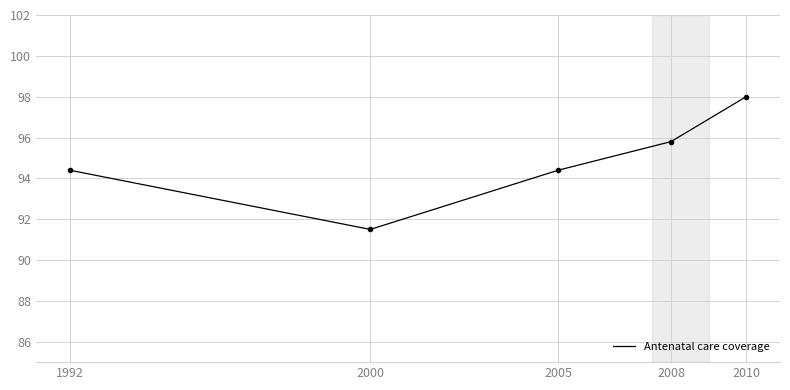

What value does the data have at 2010?

98.0